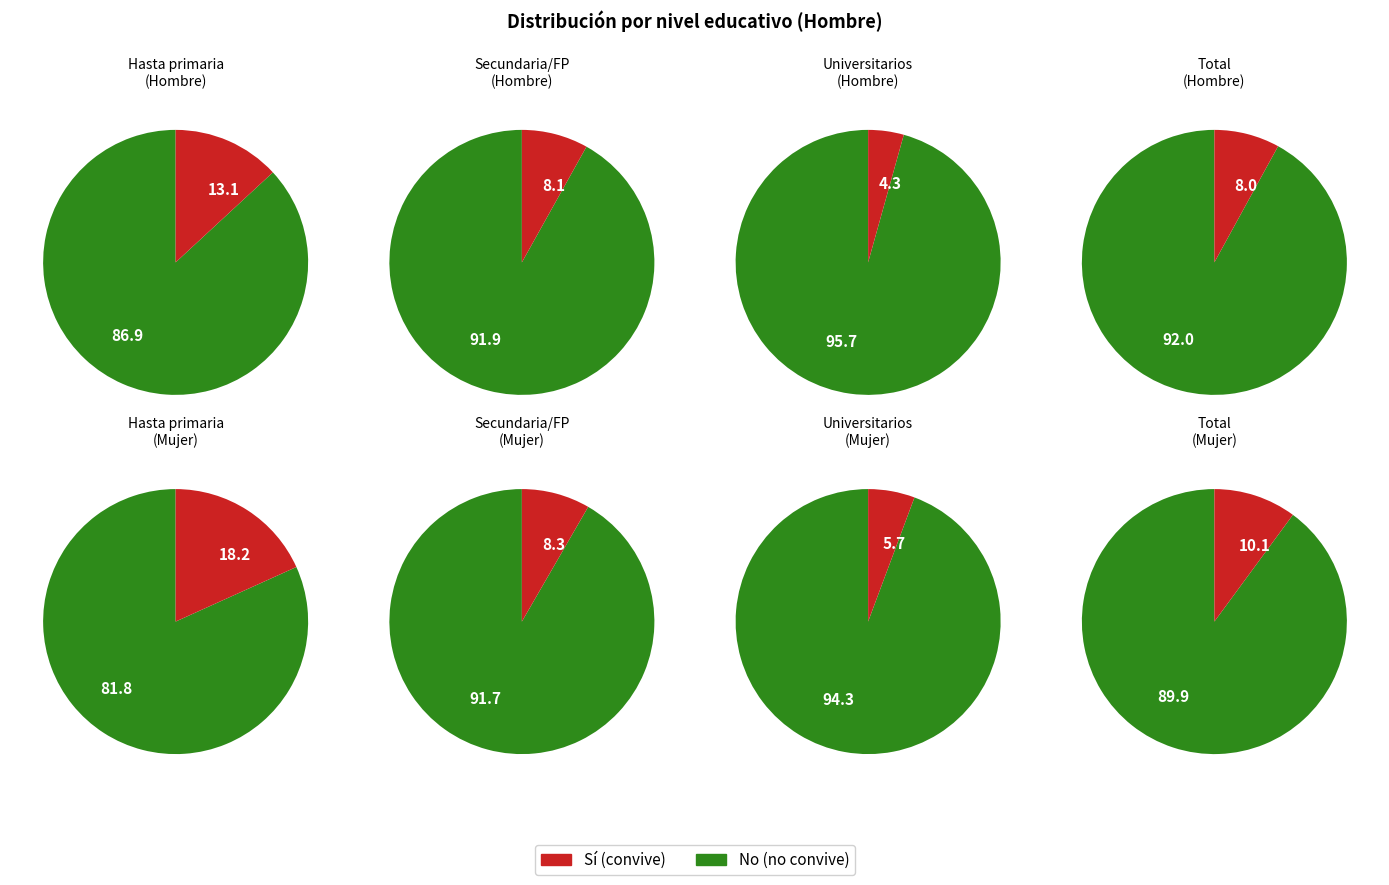

Which series has the widest spread of values?

No